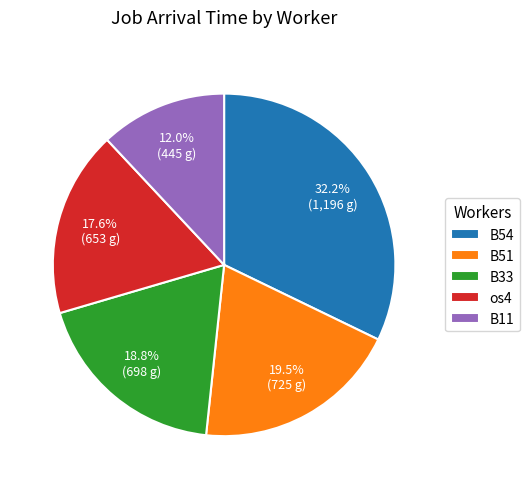

Between B33 and os4, which is larger?

B33